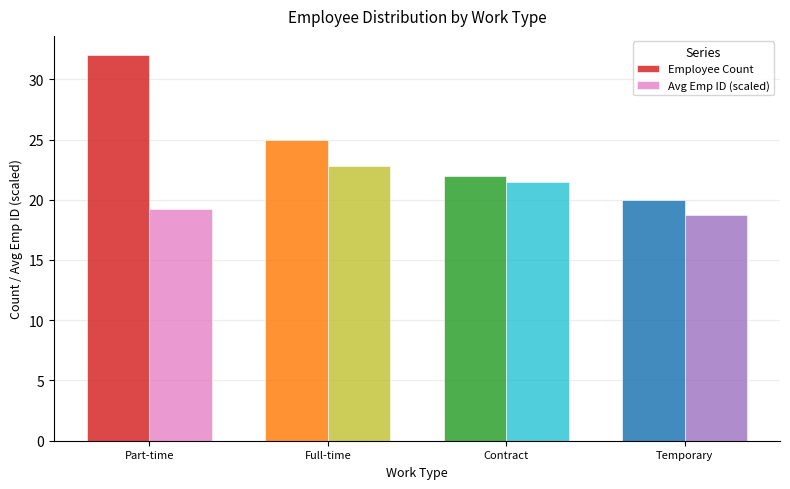

How many groups of bars are there?

4